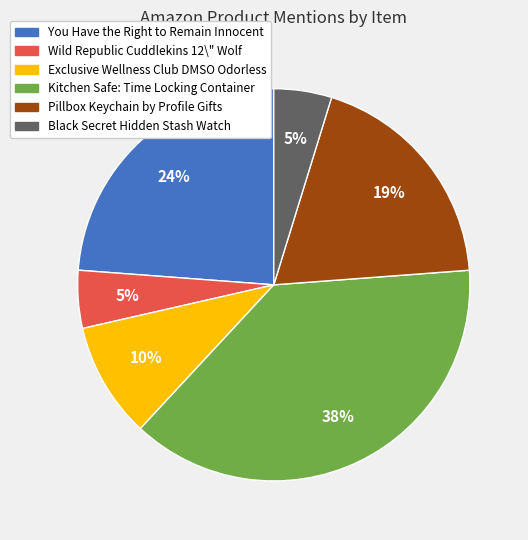

Does any single category account for the majority?

No